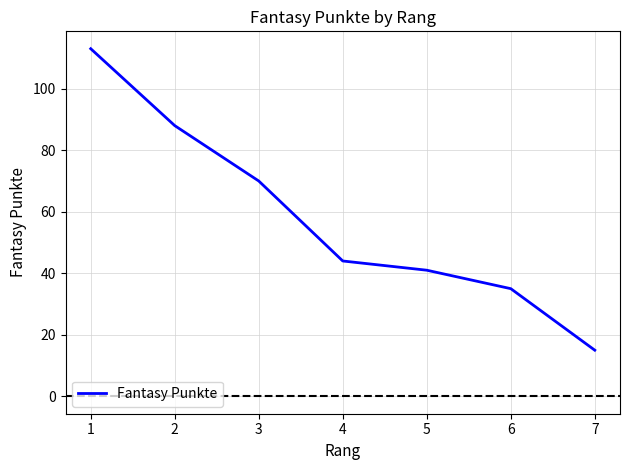

Is this an area chart (filled region under the line)?

No